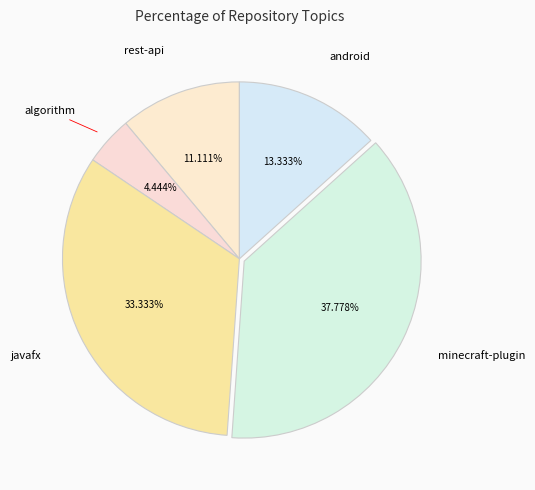

Is it true that minecraft-plugin is 47% of the pie?

False